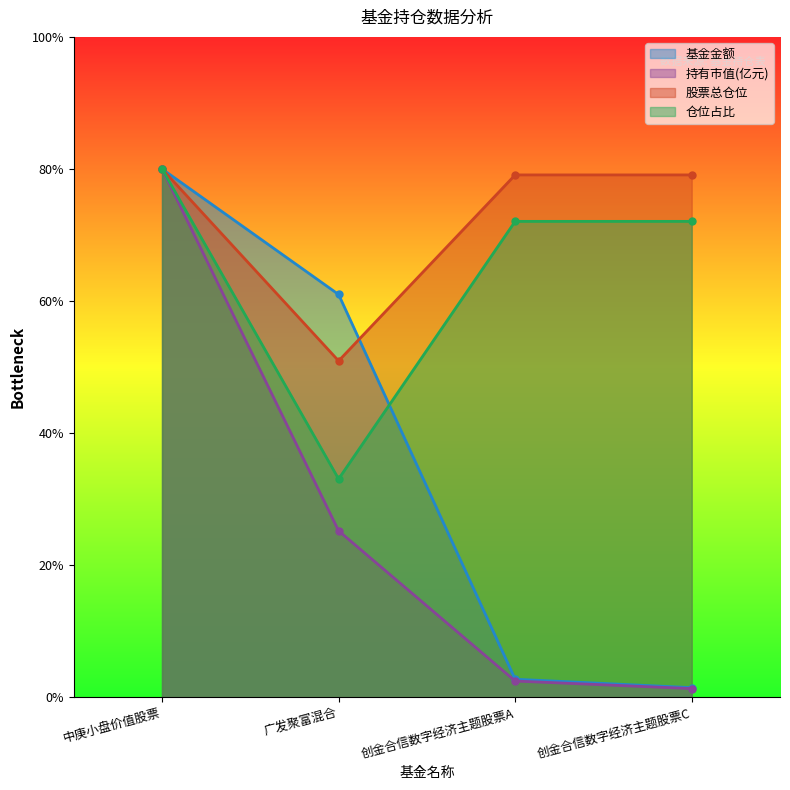

Rank the categories by 持有市值(亿元) value from highest to lowest.

中庚小盘价值股票, 广发聚富混合, 创金合信数字经济主题股票A, 创金合信数字经济主题股票C